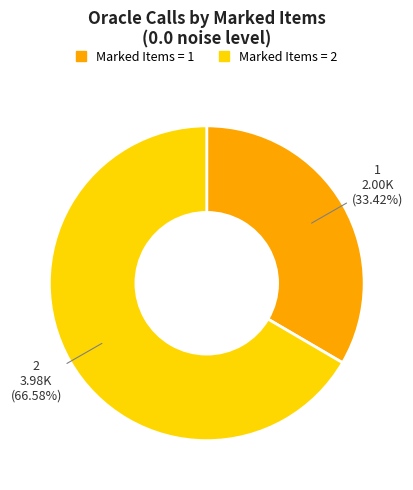

Which has a higher value, Marked Items = 2 or Marked Items = 1?

Marked Items = 2